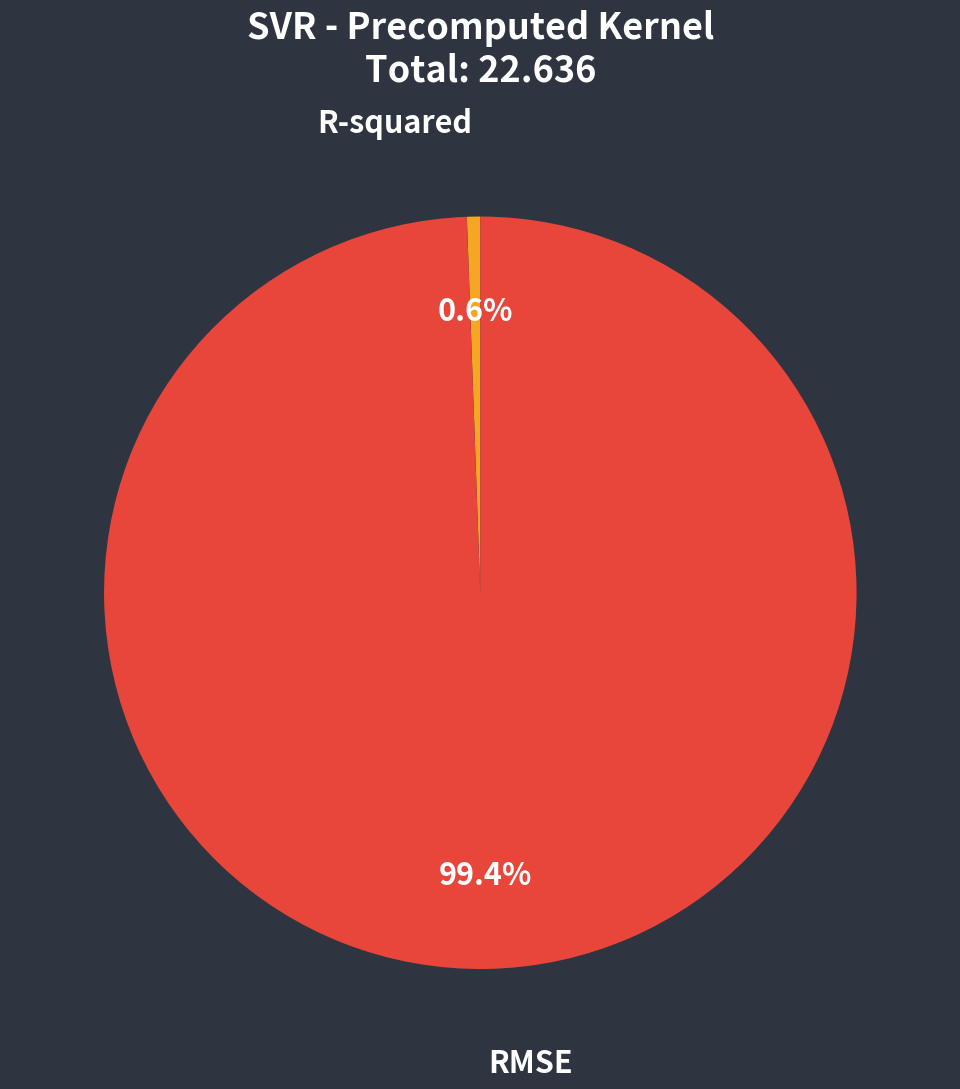

Combined, what portion of the pie is RMSE and R-squared?

100.0%